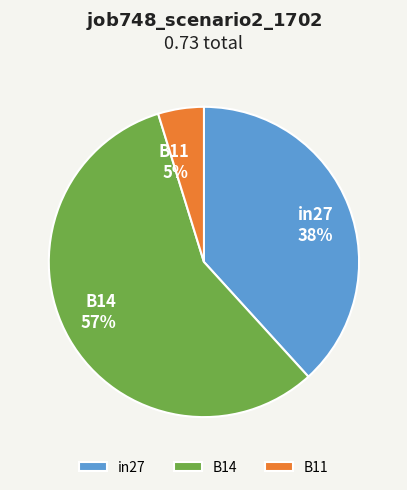

How many slices are in this pie chart?

3